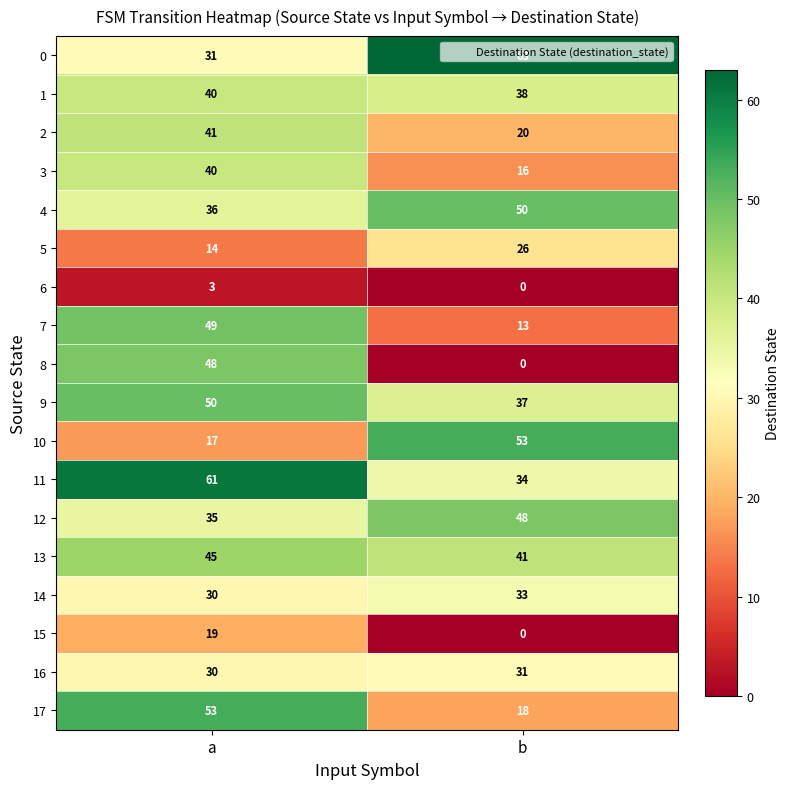

Is it true that 2 equals 20 at b?

True